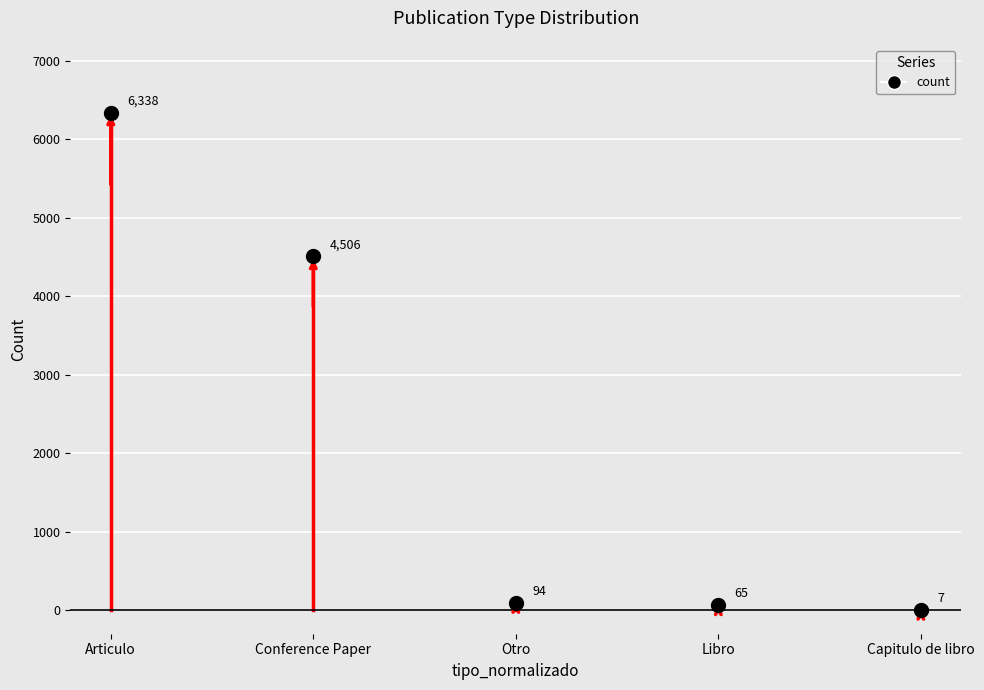

What is the difference between the second highest and minimum values?

4499